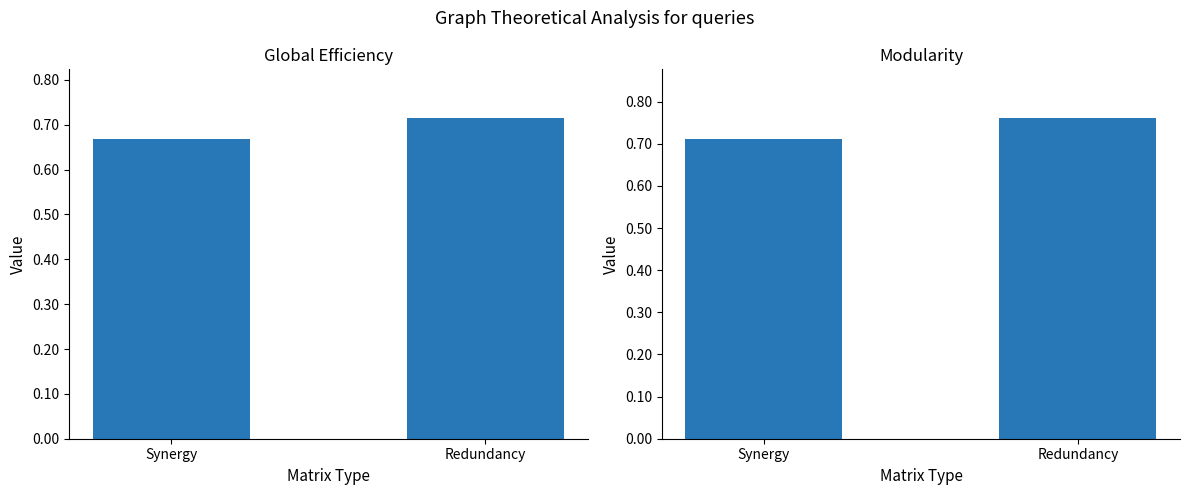

At which label is Modularity closest to 0?

Synergy